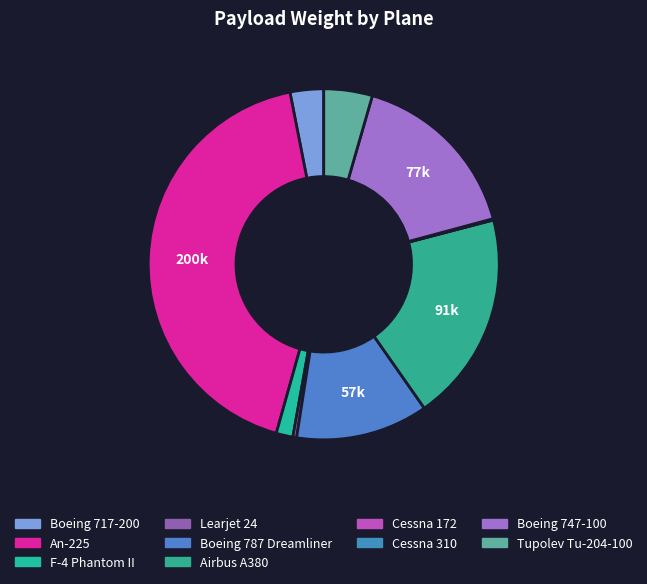

Does Airbus A380 represent more than half of the total?

No